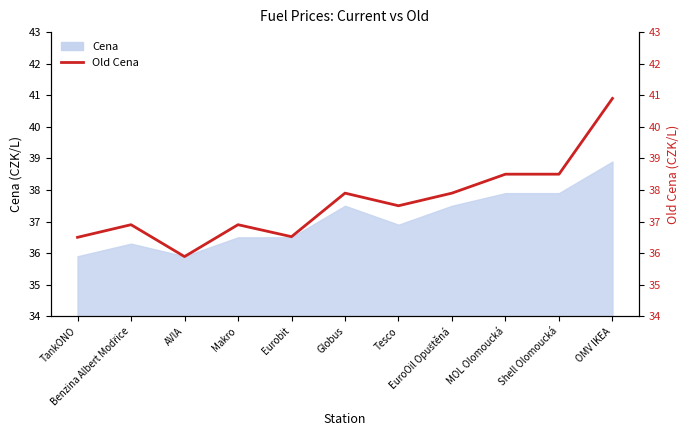

Which has a higher value, Tesco or Makro?

Tesco